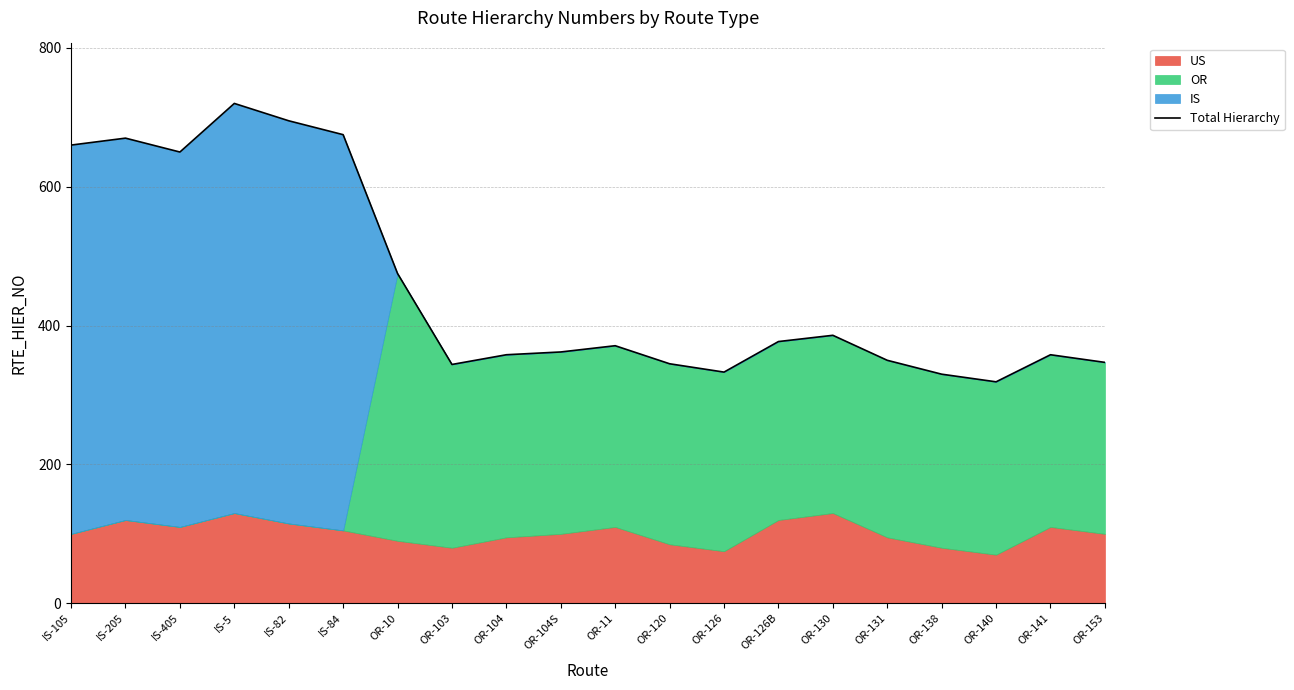

What is the maximum value shown in the chart?

720